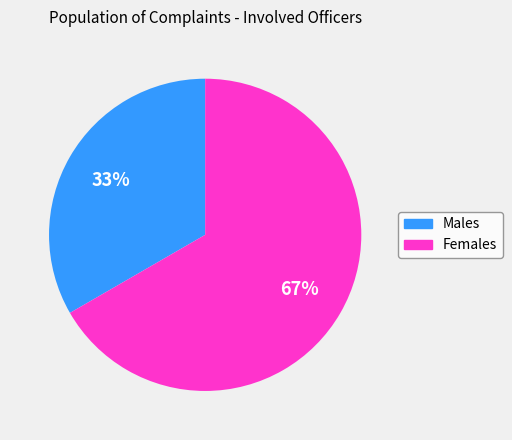

Does any single category account for the majority?

Yes